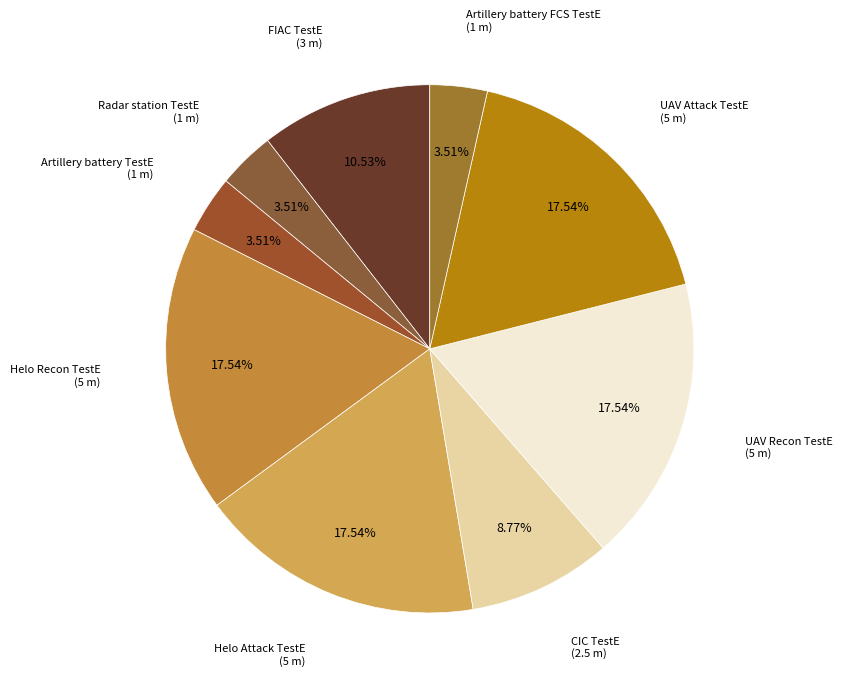

How many segments does this pie chart have?

9